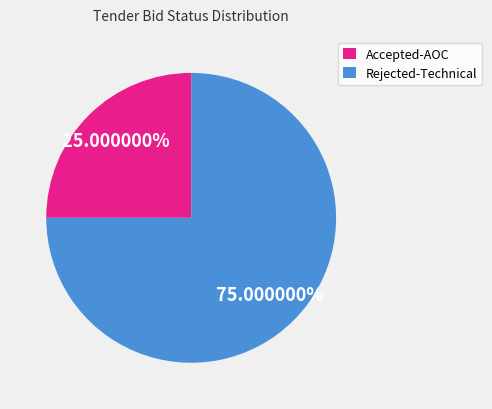

Is there any slice that represents more than half of the pie?

Yes